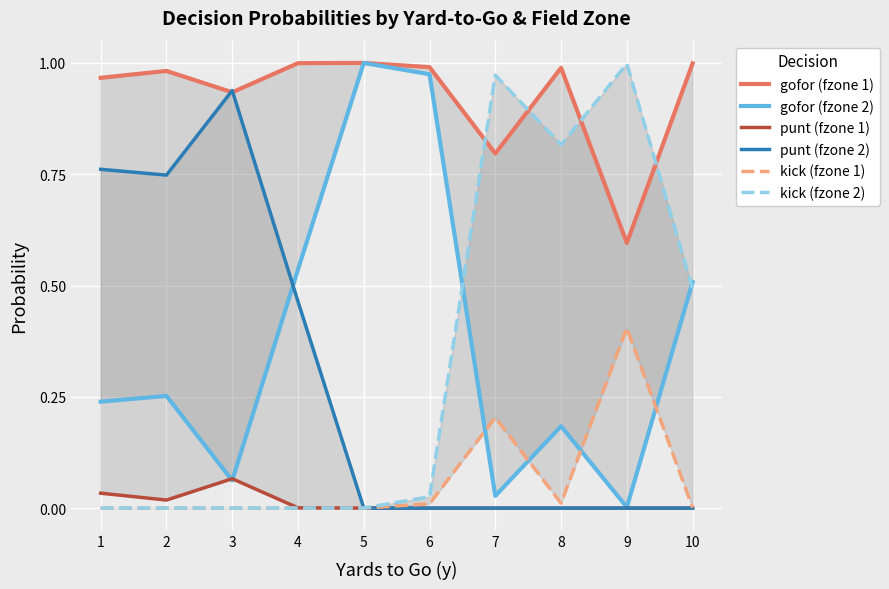

What are all the series names shown in the legend?

gofor (fzone 1), gofor (fzone 2), punt (fzone 1), punt (fzone 2), kick (fzone 1), kick (fzone 2)